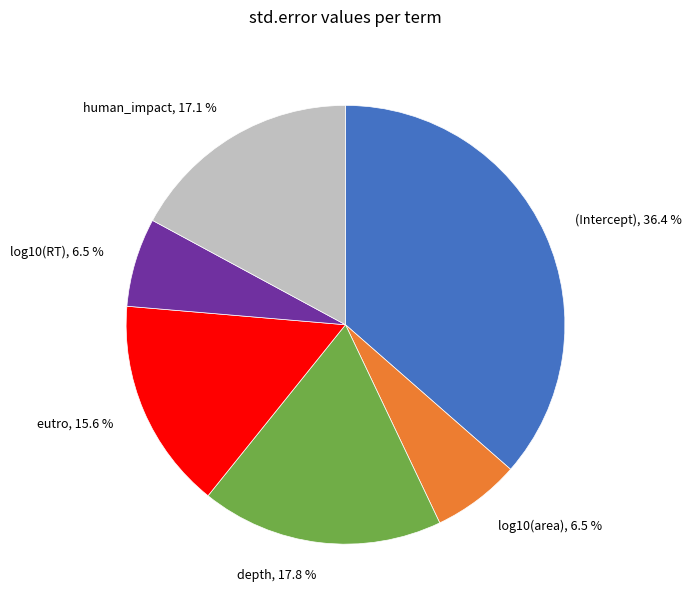

Is it true that (Intercept) is 50% of the pie?

False